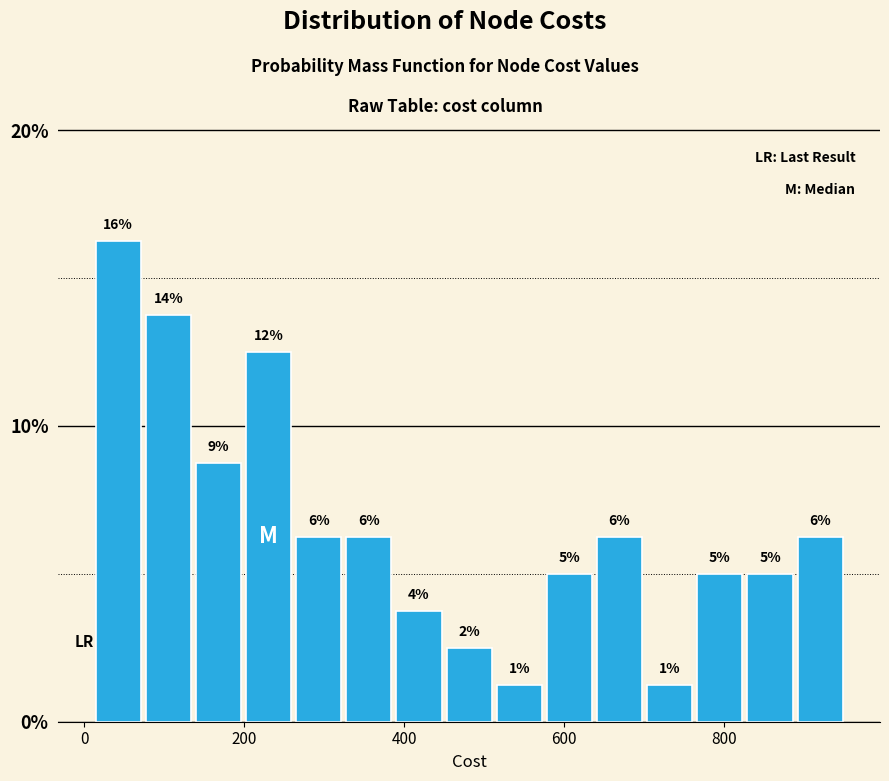

Around what value on the x-axis is the tallest bar? Give the approximate position of its centre, as read against the axis.

40